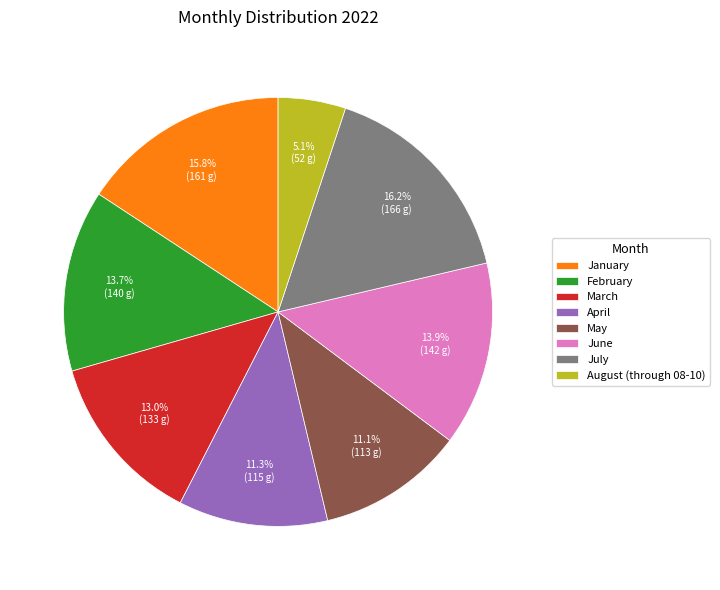

Count the number of slices in the pie.

8